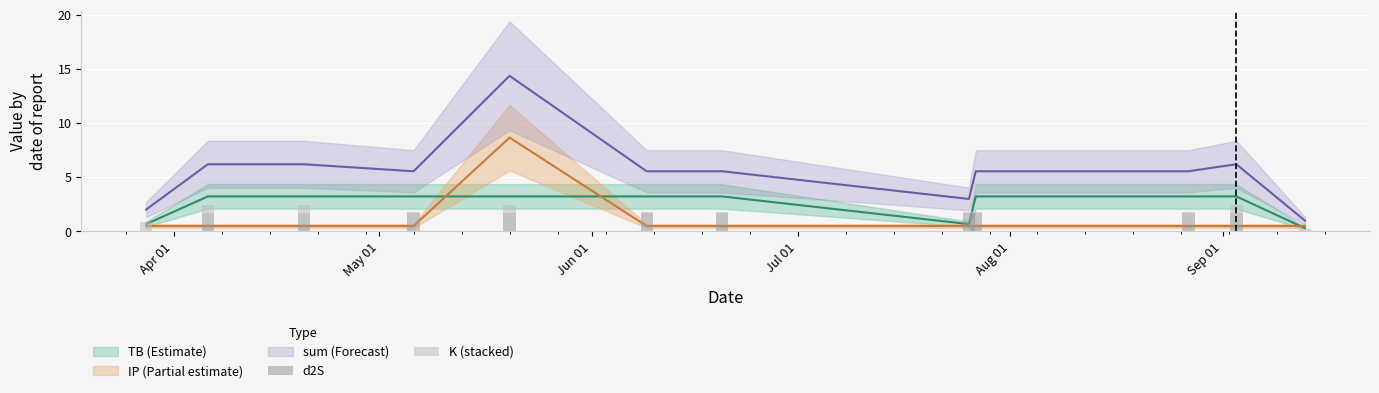

Is it true that d2S equals 1.7 at Aug 01?

True